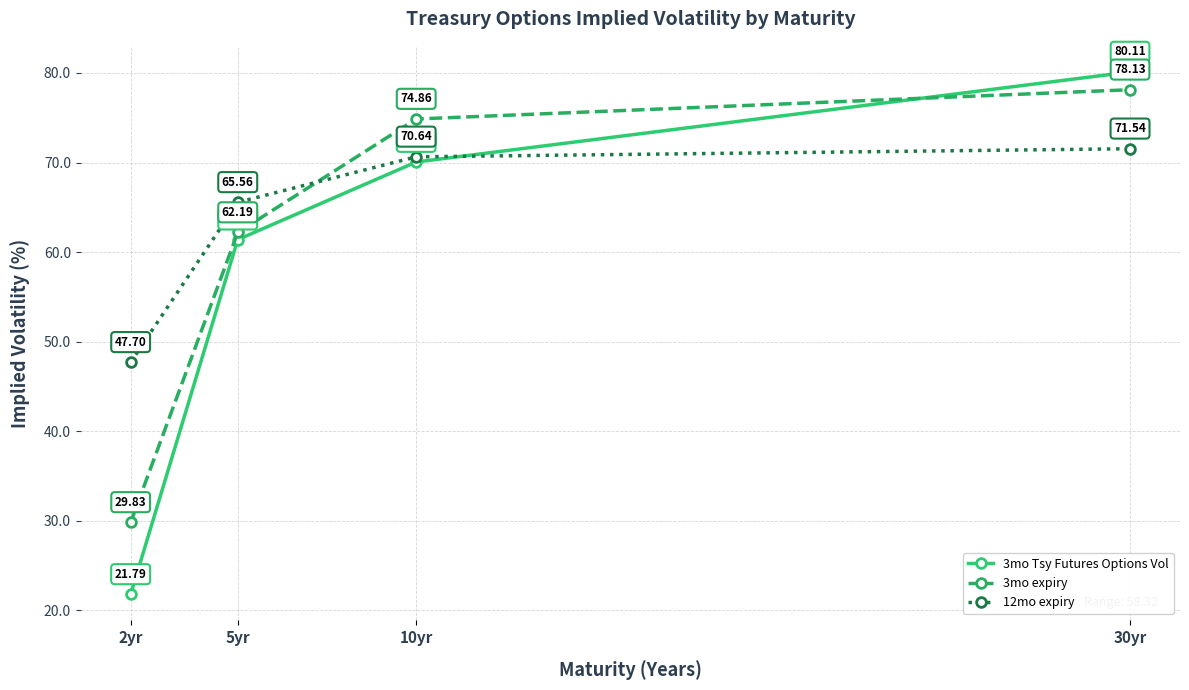

How many lines are shown in the chart?

3